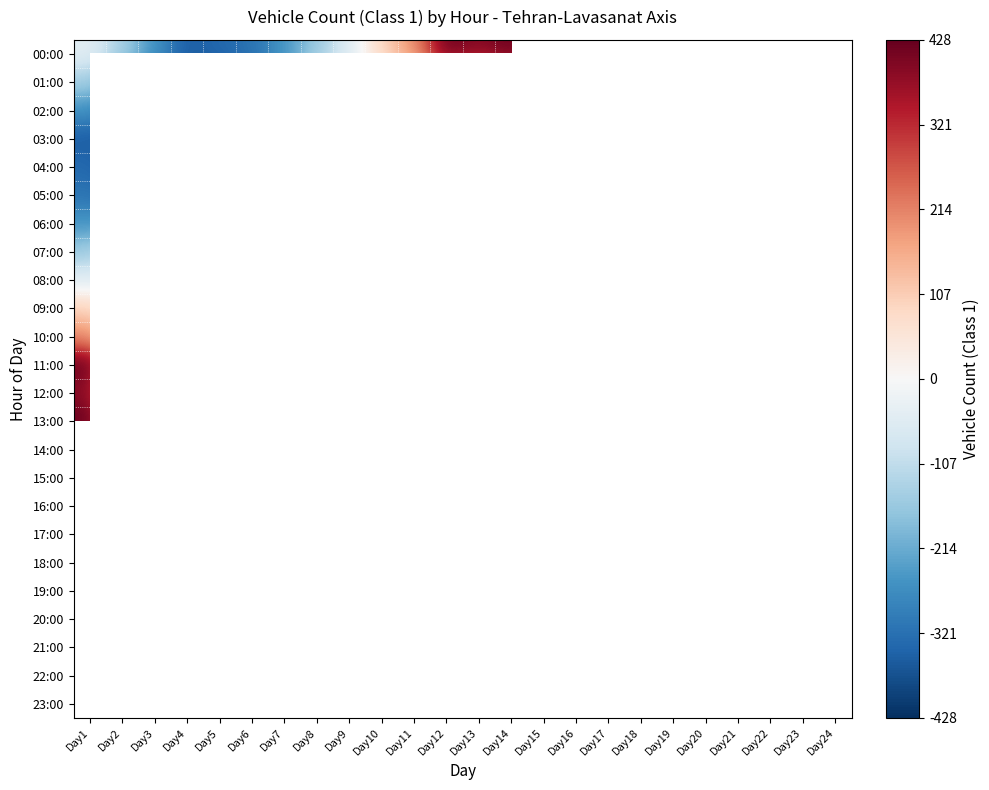

At which category is the sum across all series the highest?

Day1